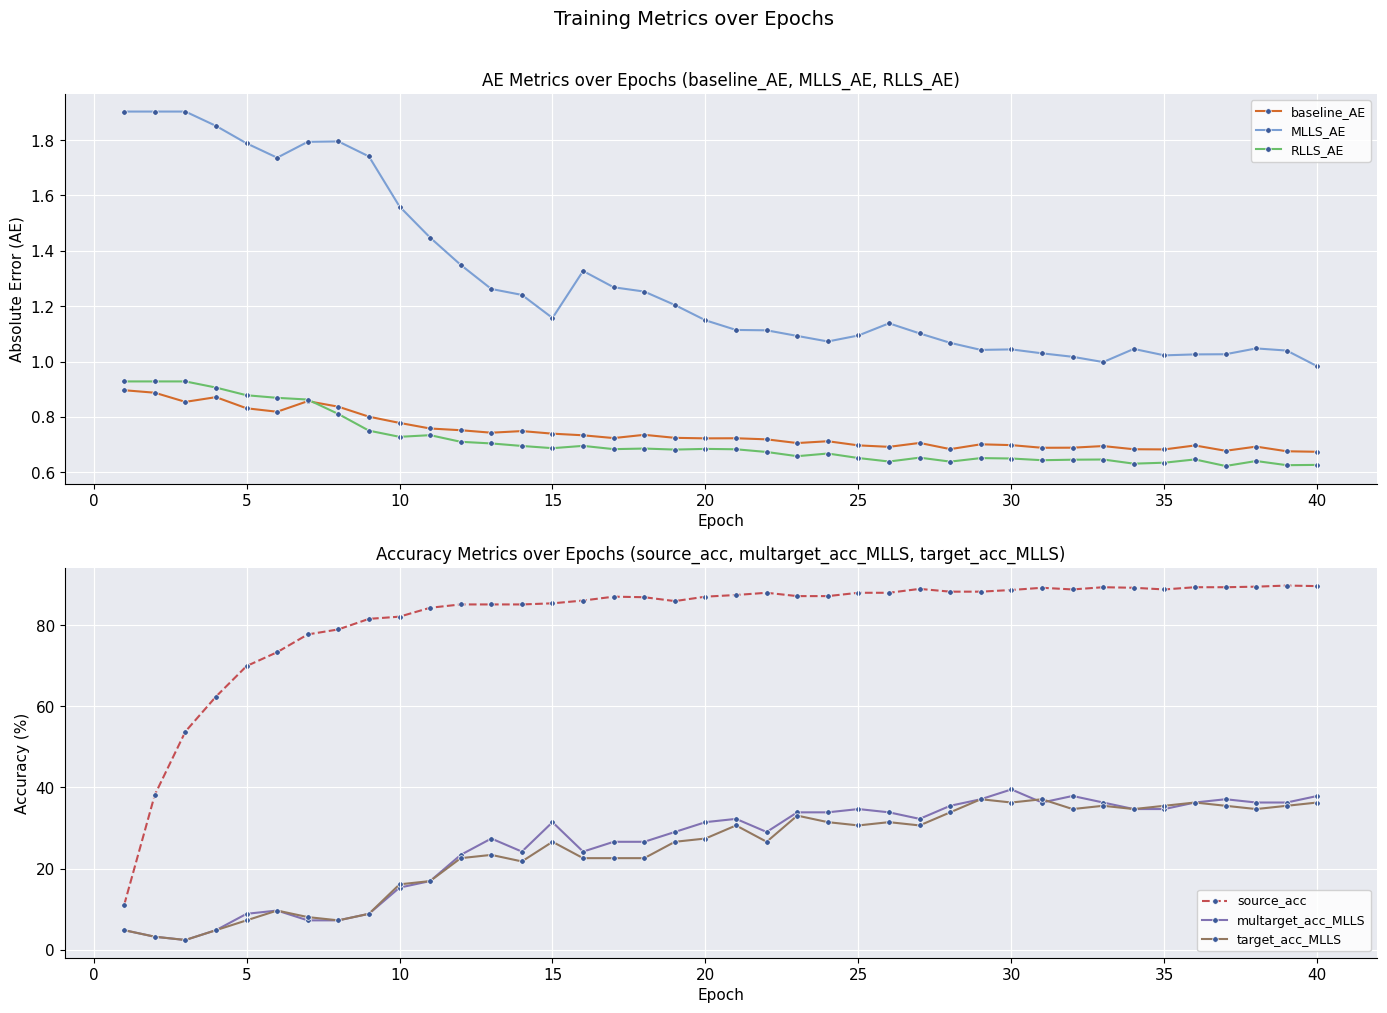

True or false: source_acc and target_acc_MLLS cross at least once.

False